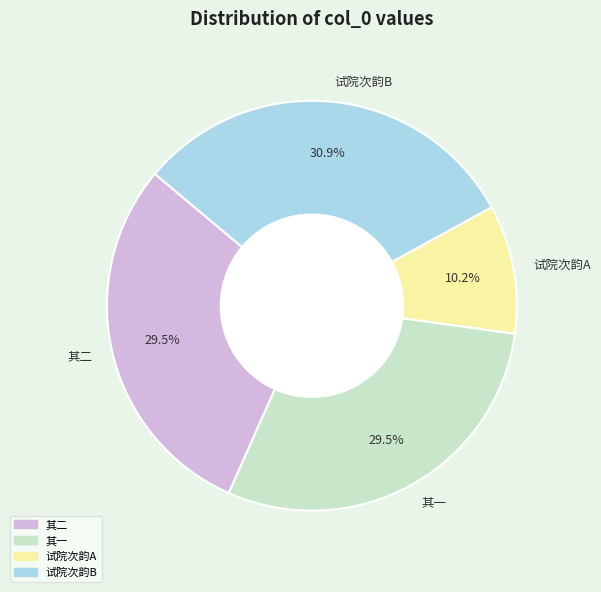

To the nearest percent, what is the difference between the largest and smallest slice percentages?

21%